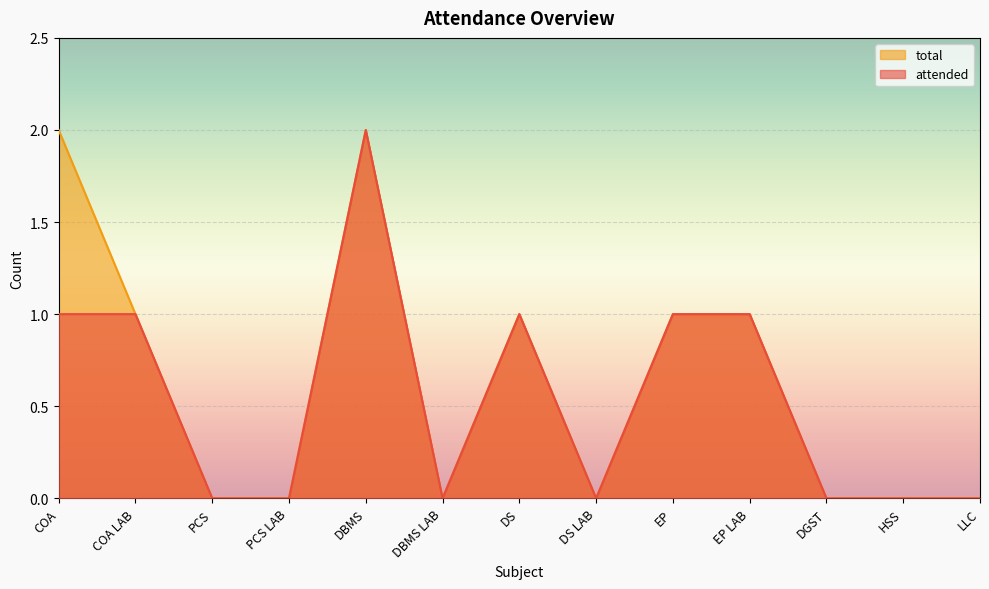

The value of total at EP LAB is 1. True or false?

True